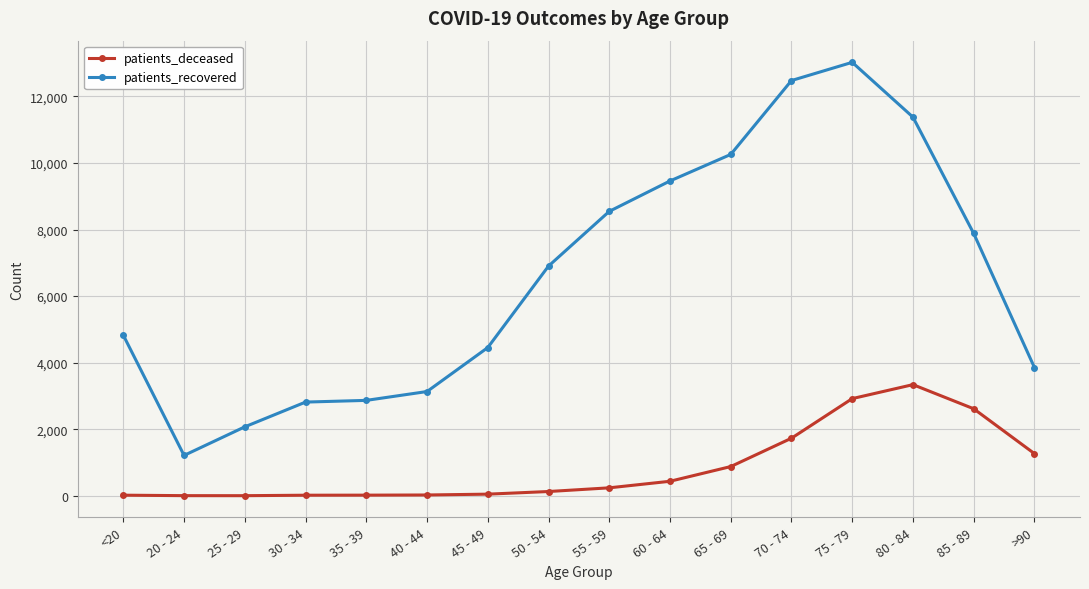

In patients_recovered, how many points are lower than both neighbors (excluding endpoints)?

1